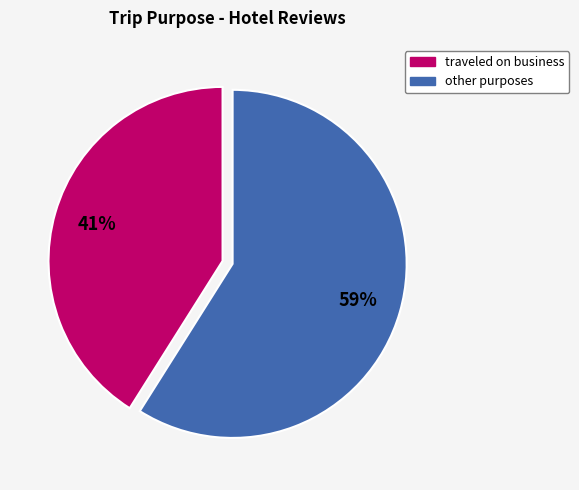

Which category has the smallest portion of the pie?

traveled on business